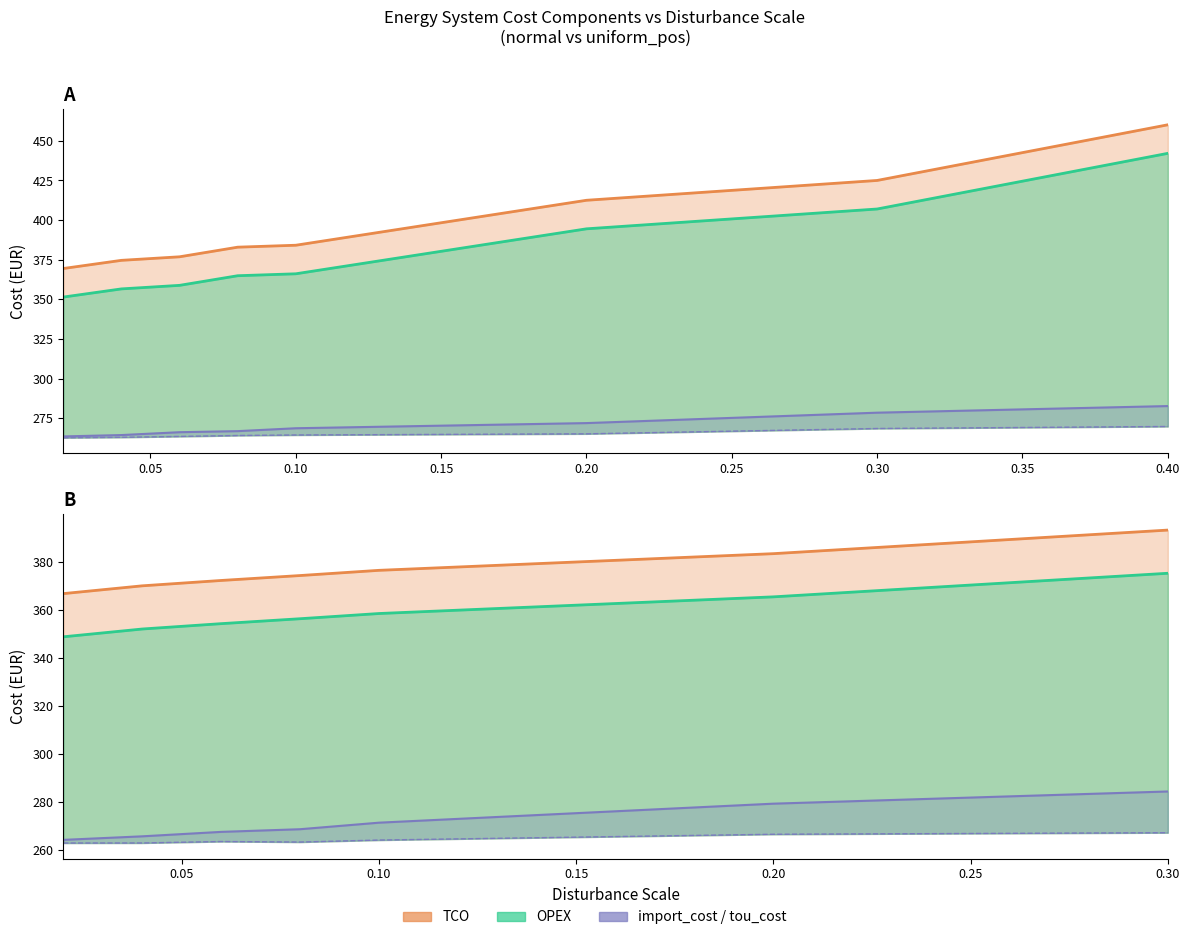

What is the sum of the import_cost values at 0.4 and 0.06?

549.1